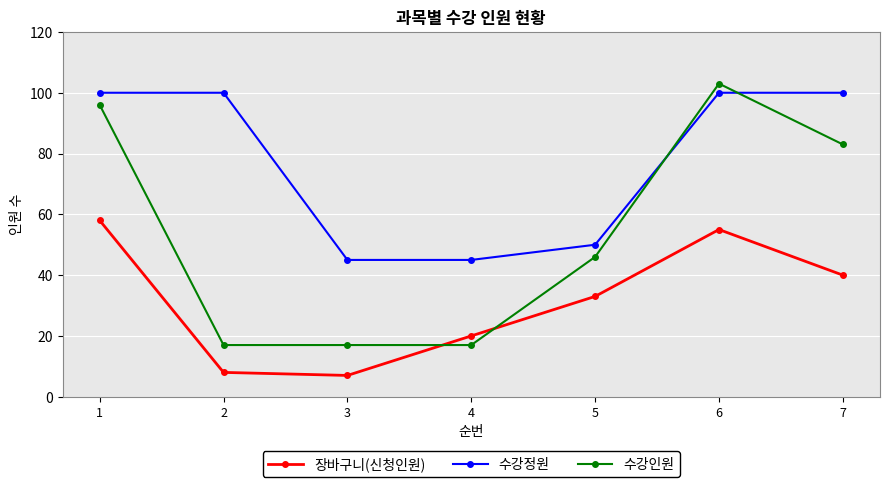

At how many categories does at least one series exceed 75?

4